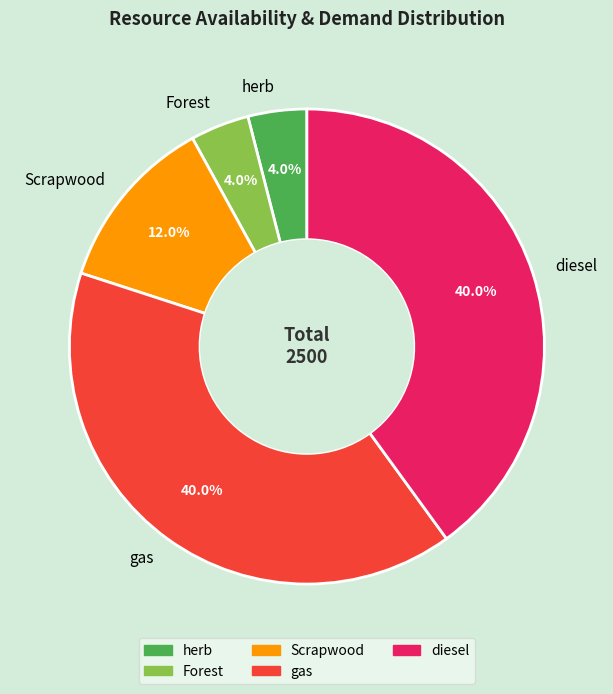

To the nearest percent, what is the difference between the largest and smallest slice percentages?

36%